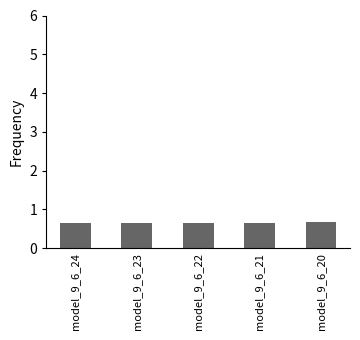

True or false: the data shows 1.0 at model_9_6_21.

False